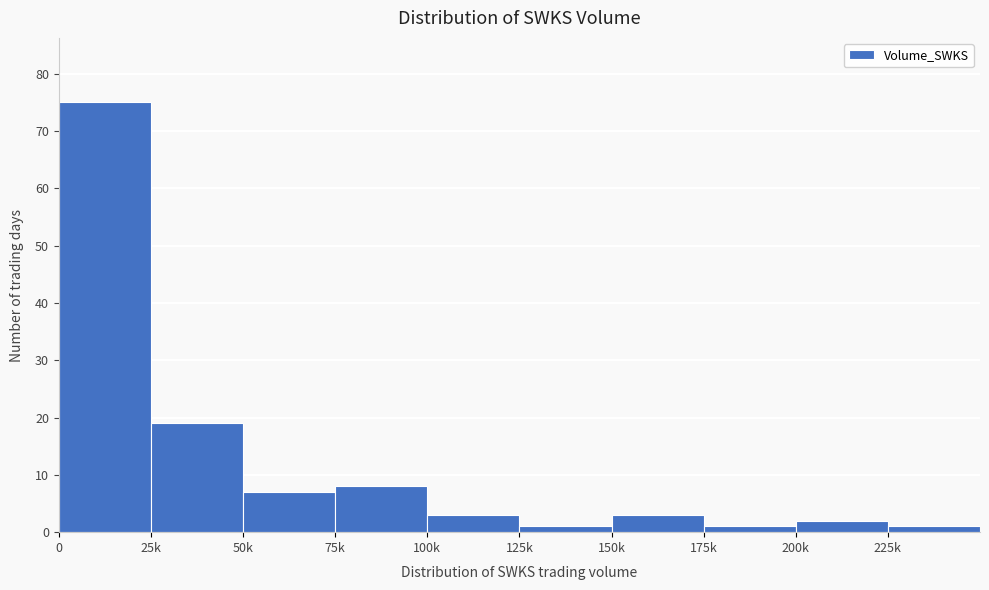

Reading left to right, extract all data points from this chart.

75	19	7	8	3	1	3	1	2	1